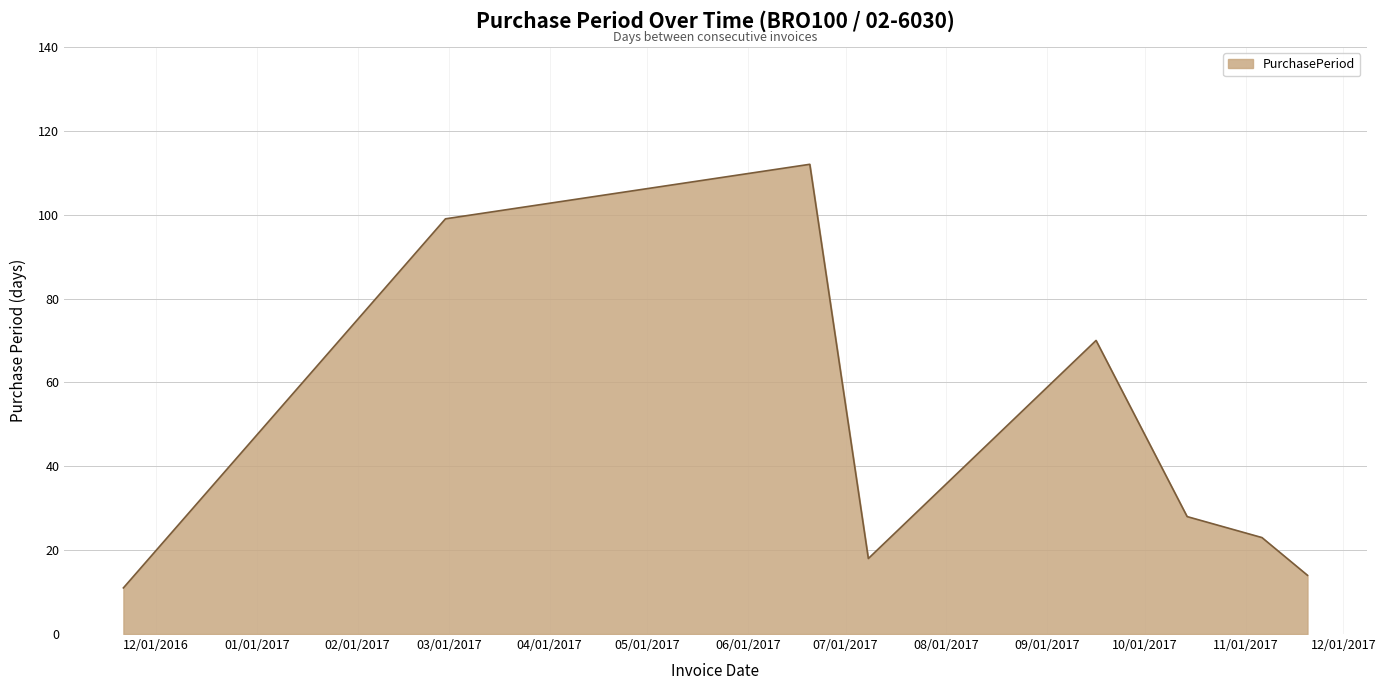

What is the minimum value shown in the chart?

11